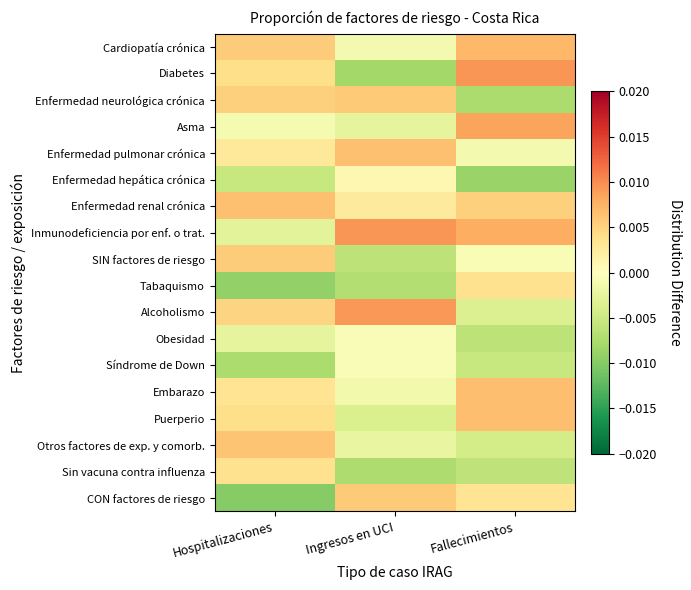

At which category is the sum across all series the highest?

Fallecimientos